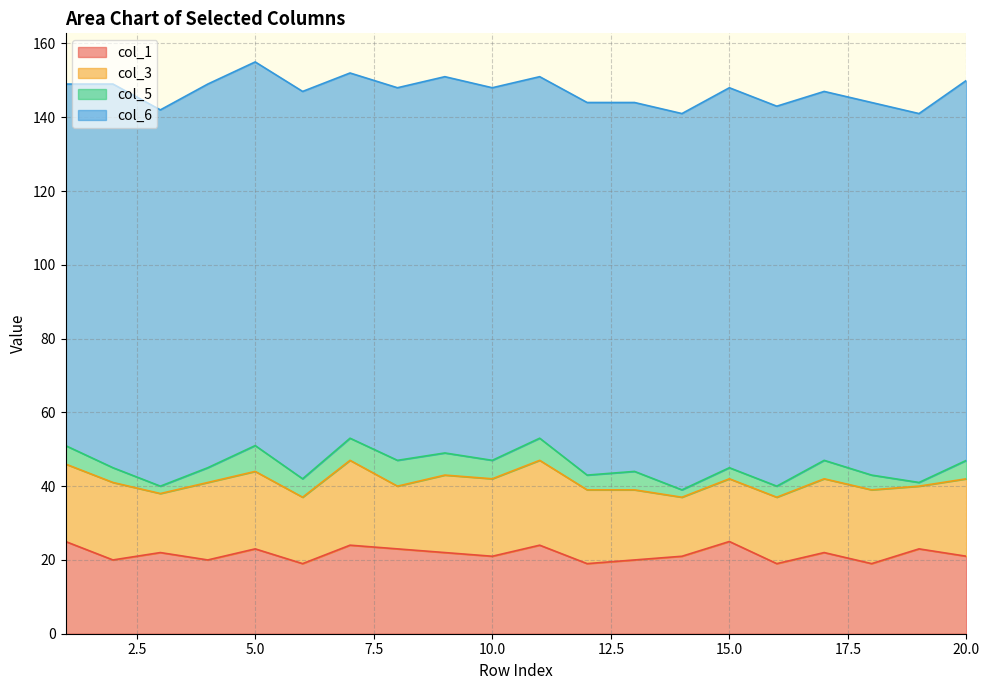

Which category has the lowest value in the col_3 series?

3